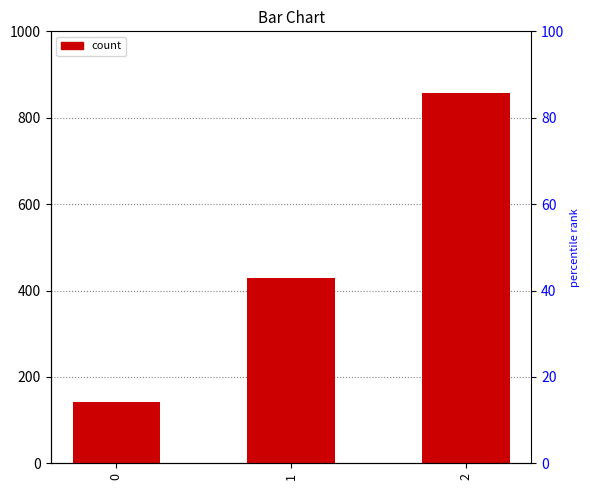

Reading left to right, transcribe all the data shown in this chart.

0=142.9	1=428.6	2=857.1